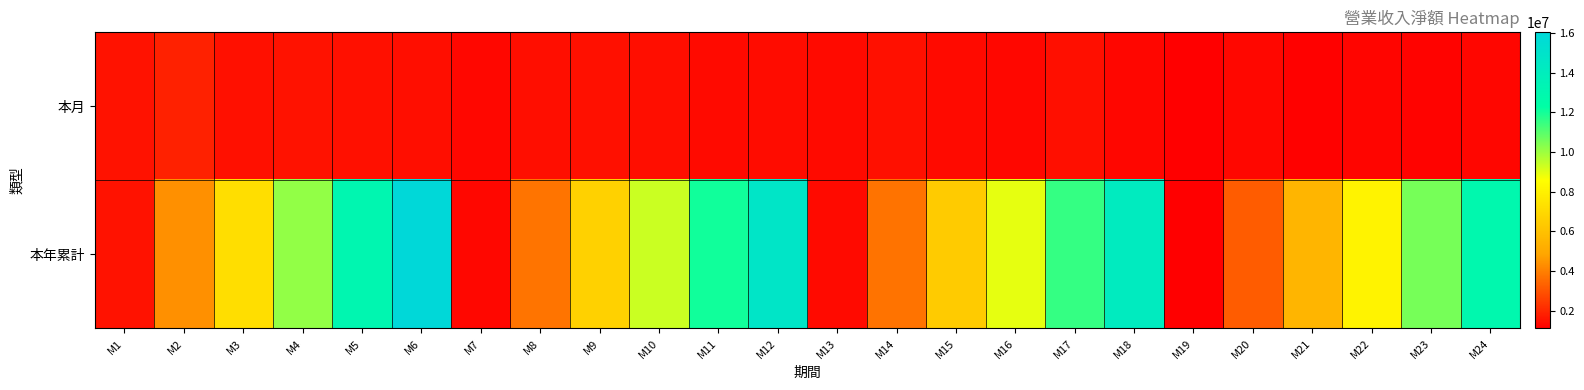

At which category is the sum across all series the highest?

M6